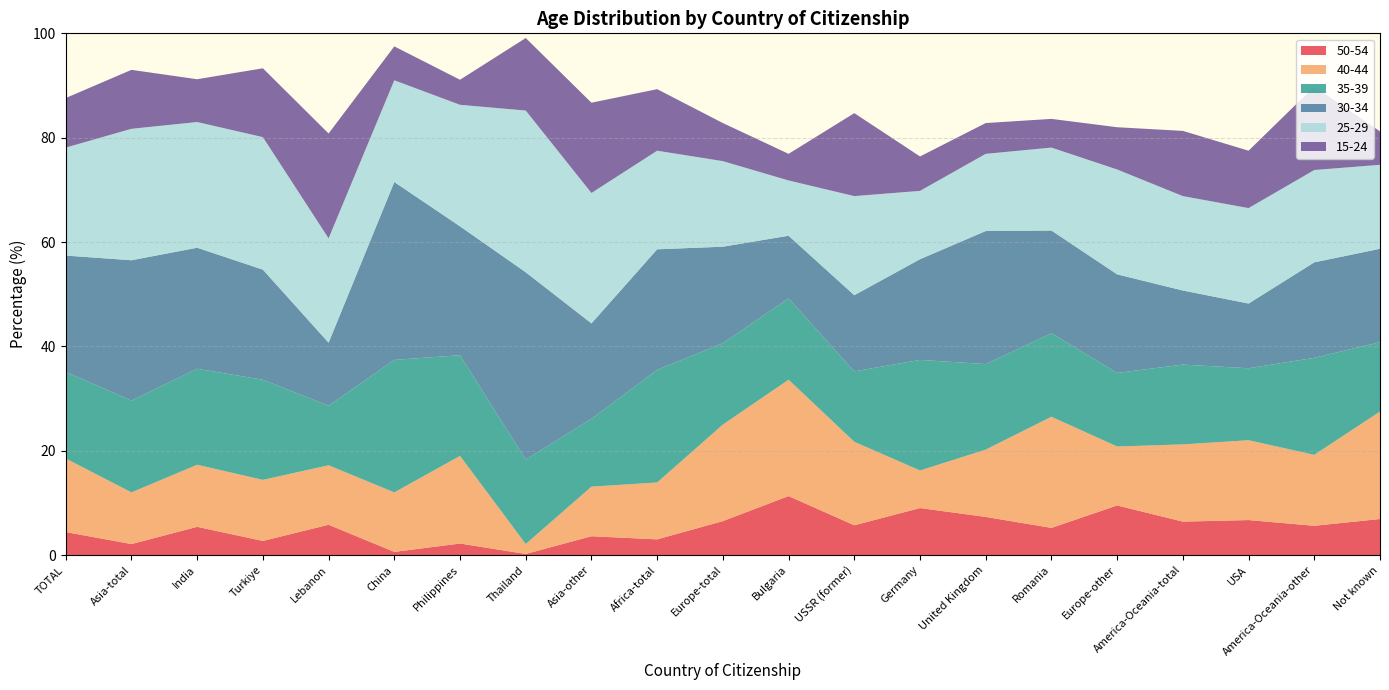

Reading left to right, extract all data points from this chart.

50-54: TOTAL=4.4	Asia-total=2.1	India=5.4	Turkiye=2.7	Lebanon=5.8	China=0.6	Philippines=2.2	Thailand=0.2	Asia-other=3.6	Africa-total=3.0	Europe-total=6.5	Bulgaria=11.3	USSR (former)=5.7	Germany=9.0	United Kingdom=7.3	Romania=5.2	Europe-other=9.5	America-Oceania-total=6.4	USA=6.7	America-Oceania-other=5.6	Not known=6.9
40-44: TOTAL=14.1	Asia-total=9.9	India=11.9	Turkiye=11.7	Lebanon=11.4	China=11.4	Philippines=16.8	Thailand=1.9	Asia-other=9.5	Africa-total=10.9	Europe-total=18.5	Bulgaria=22.3	USSR (former)=16.0	Germany=7.2	United Kingdom=12.9	Romania=21.3	Europe-other=11.3	America-Oceania-total=14.8	USA=15.3	America-Oceania-other=13.6	Not known=20.6
35-39: TOTAL=16.6	Asia-total=17.6	India=18.4	Turkiye=19.2	Lebanon=11.4	China=25.4	Philippines=19.3	Thailand=16.2	Asia-other=13.0	Africa-total=21.6	Europe-total=15.6	Bulgaria=15.6	USSR (former)=13.5	Germany=21.2	United Kingdom=16.4	Romania=16.0	Europe-other=14.1	America-Oceania-total=15.3	USA=13.8	America-Oceania-other=18.6	Not known=13.3
30-34: TOTAL=22.3	Asia-total=26.9	India=23.2	Turkiye=21.1	Lebanon=12.1	China=34.1	Philippines=24.7	Thailand=35.9	Asia-other=18.3	Africa-total=23.1	Europe-total=18.5	Bulgaria=12.0	USSR (former)=14.6	Germany=19.3	United Kingdom=25.5	Romania=19.7	Europe-other=18.9	America-Oceania-total=14.2	USA=12.4	America-Oceania-other=18.3	Not known=17.9
25-29: TOTAL=20.7	Asia-total=25.2	India=24.1	Turkiye=25.4	Lebanon=20.0	China=19.5	Philippines=23.3	Thailand=31.0	Asia-other=25.0	Africa-total=18.9	Europe-total=16.4	Bulgaria=10.6	USSR (former)=19.0	Germany=13.1	United Kingdom=14.8	Romania=15.9	Europe-other=20.1	America-Oceania-total=18.1	USA=18.3	America-Oceania-other=17.7	Not known=16.1
15-24: TOTAL=9.5	Asia-total=11.3	India=8.2	Turkiye=13.2	Lebanon=20.1	China=6.5	Philippines=4.8	Thailand=13.9	Asia-other=17.3	Africa-total=11.8	Europe-total=7.3	Bulgaria=5.1	USSR (former)=15.9	Germany=6.6	United Kingdom=5.9	Romania=5.5	Europe-other=8.1	America-Oceania-total=12.5	USA=11.0	America-Oceania-other=16.0	Not known=6.4